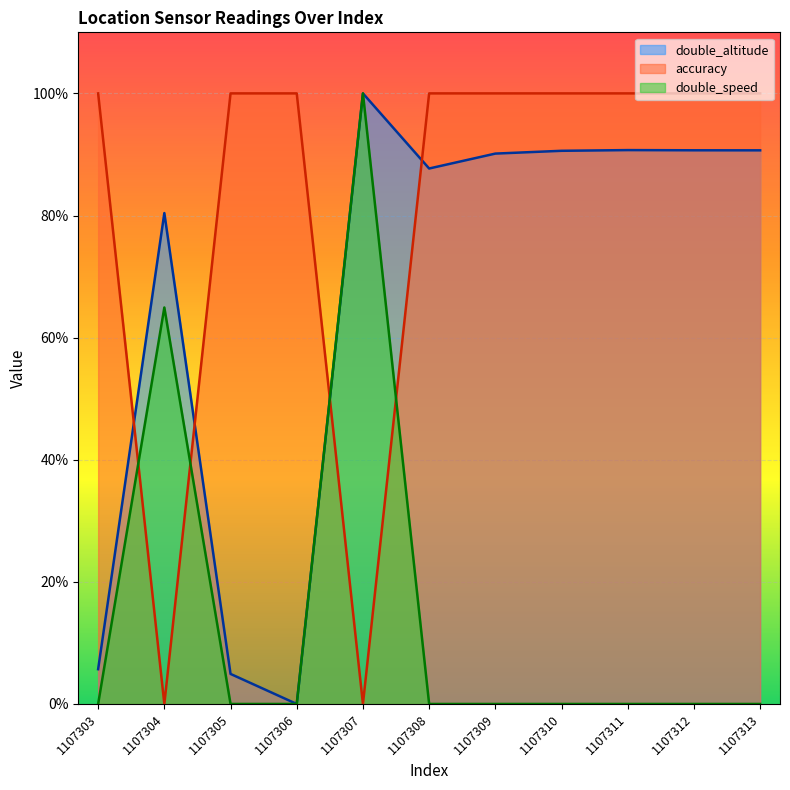

What is the average value of the double_speed series?

15.0